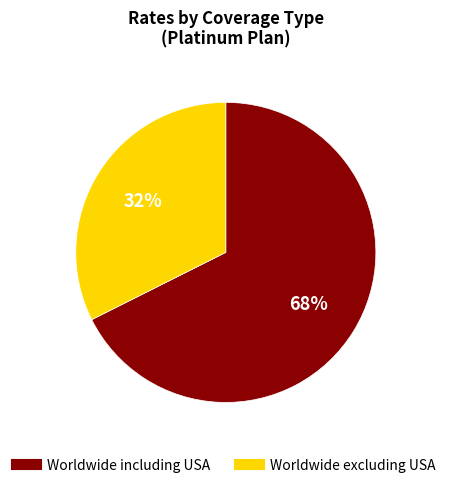

Is it true that Worldwide excluding USA is 27% of the pie?

False